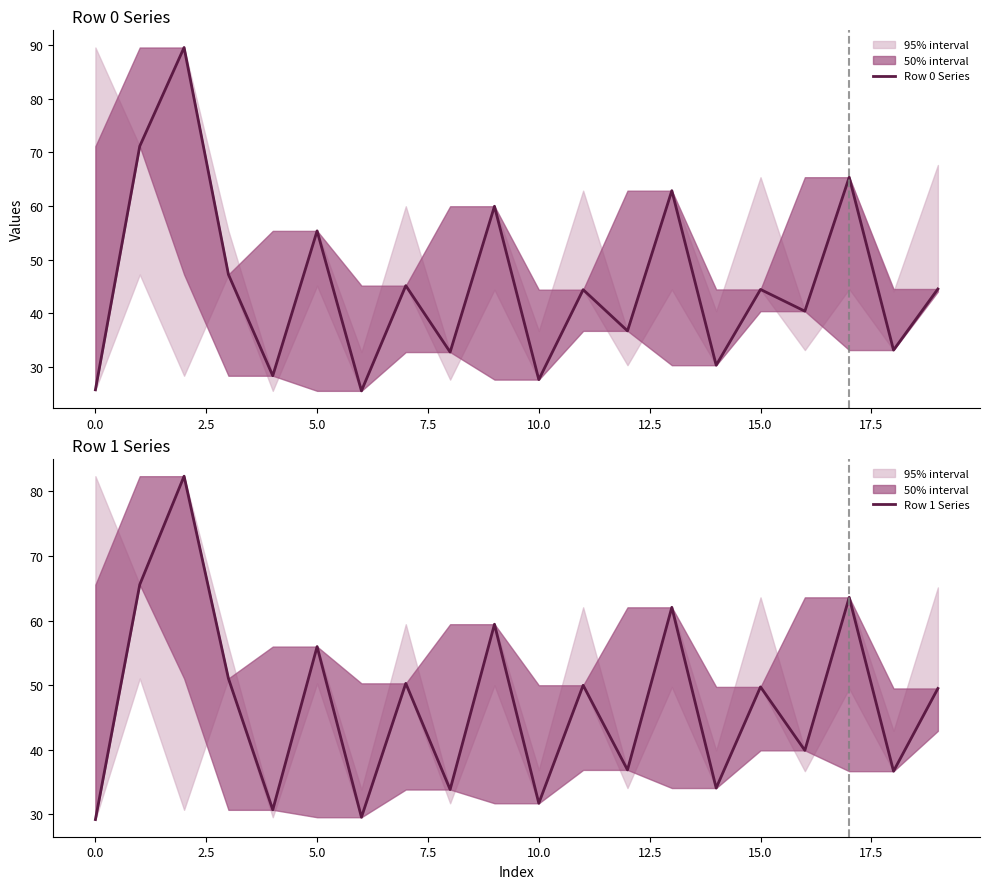

Reading right to left, list all the values displayed in this chart.

Row 0 Series: 44.5	33.1	65.4	40.4	44.4	30.3	62.9	36.7	44.4	27.6	60.0	32.7	45.1	25.5	55.4	28.3	47.2	89.6	71.2	25.7
Row 1 Series: 49.5	36.7	63.6	39.9	49.7	34.1	62.0	36.9	50.0	31.7	59.4	33.8	50.3	29.5	56.0	30.7	51.0	82.4	65.6	29.2